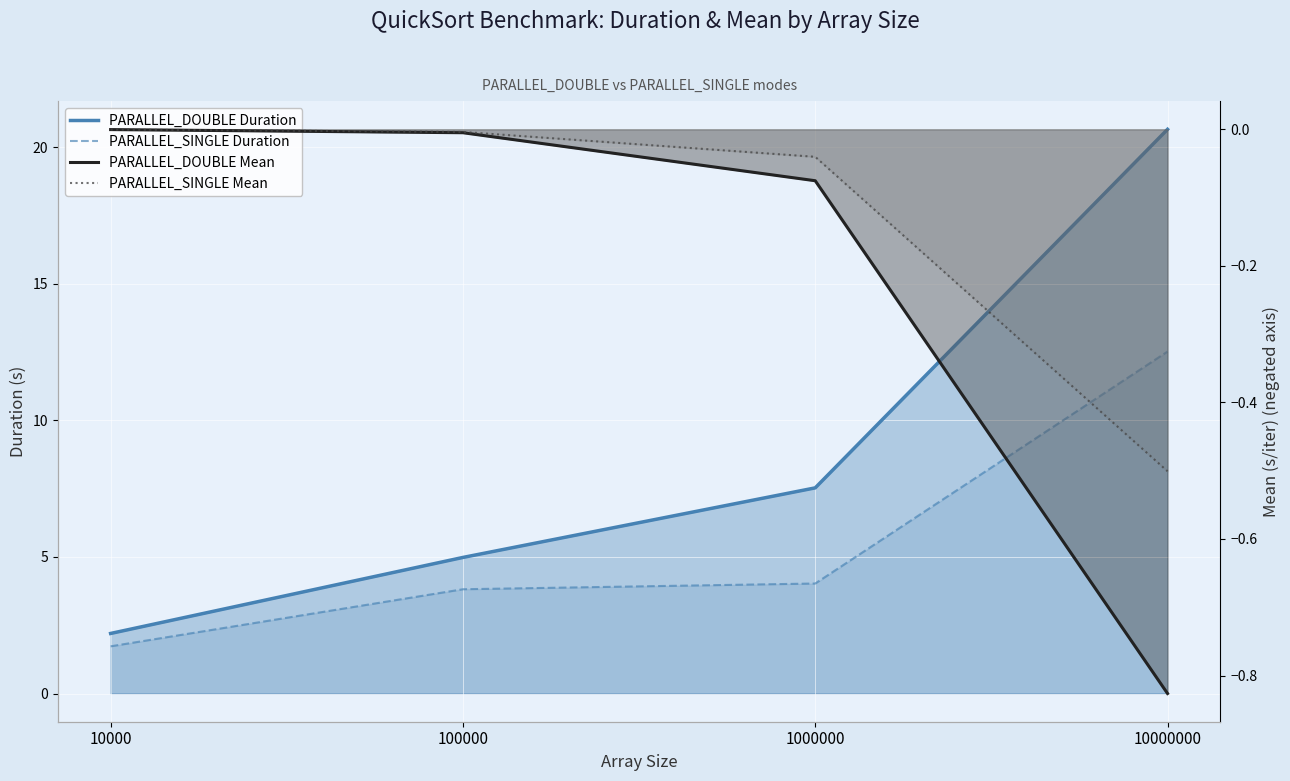

True or false: PARALLEL_DOUBLE Duration has more than 2 interior local peaks.

False